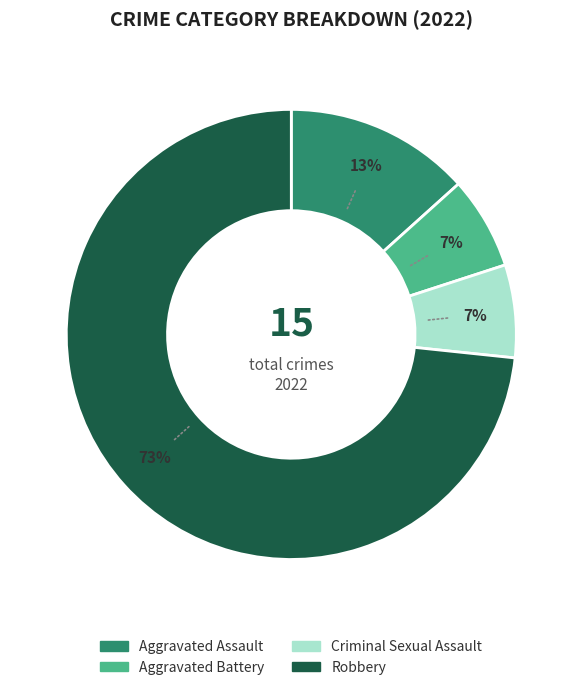

What percentage is the Aggravated Battery slice, to the nearest percent?

7%